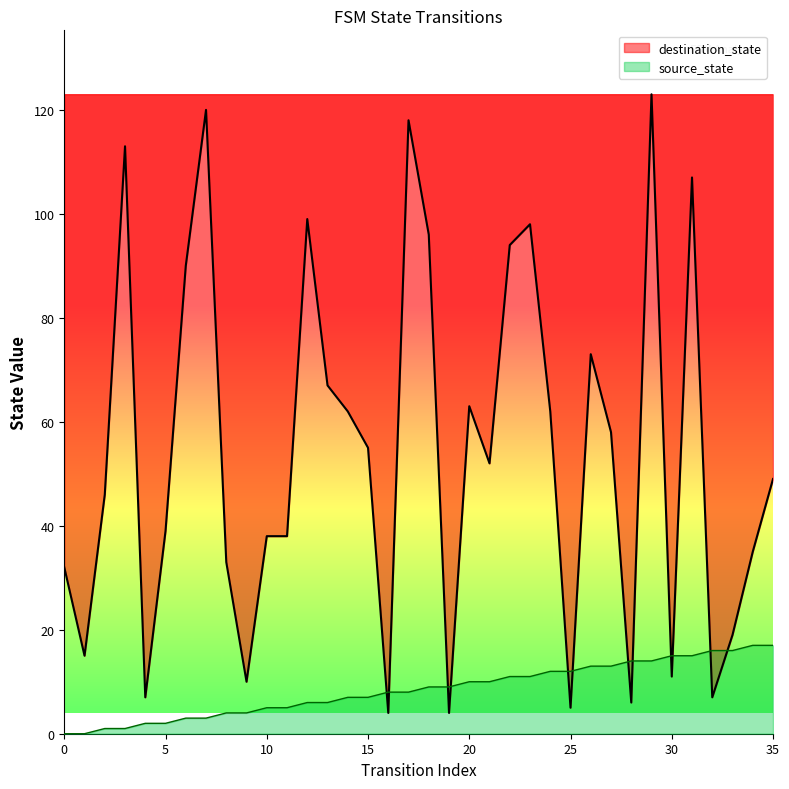

Rank the series at 33 from highest to lowest value.

destination_state, source_state